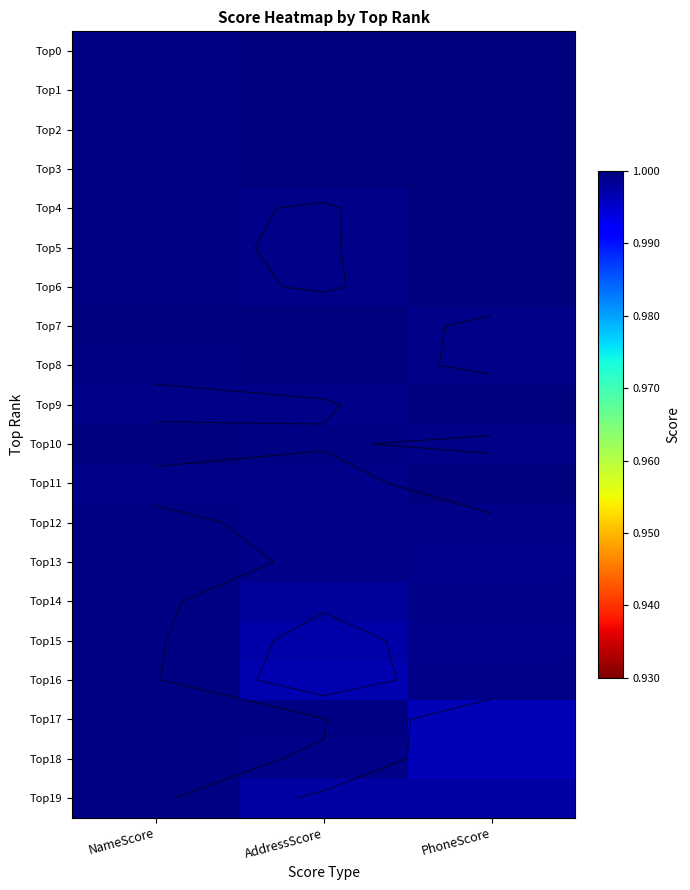

Which series has the largest range (max minus min)?

Top17